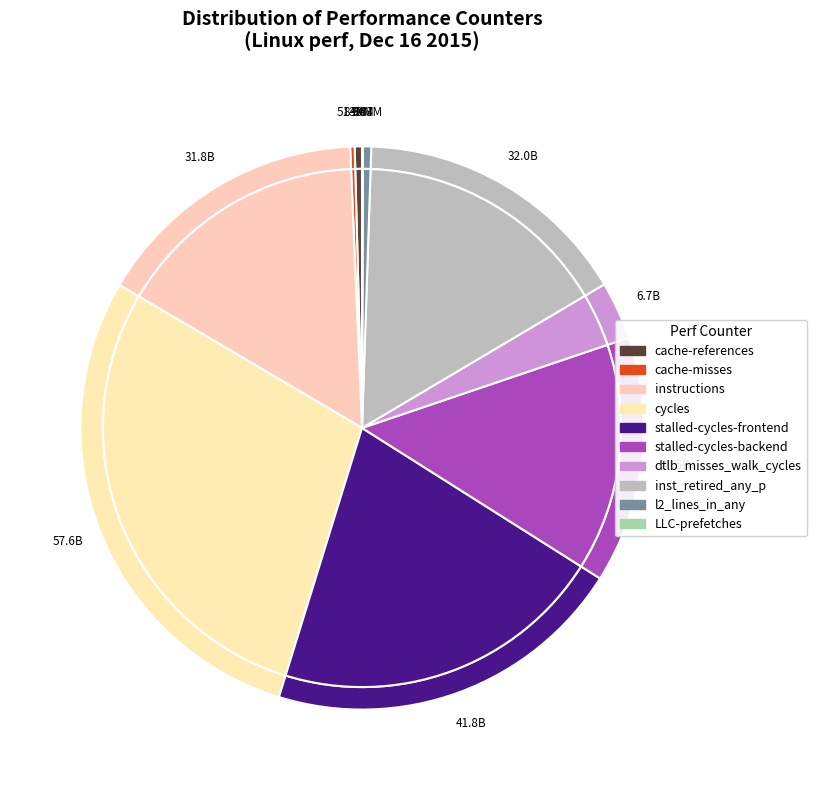

True or false: inst_retired_any_p accounts for 16% of the total.

True